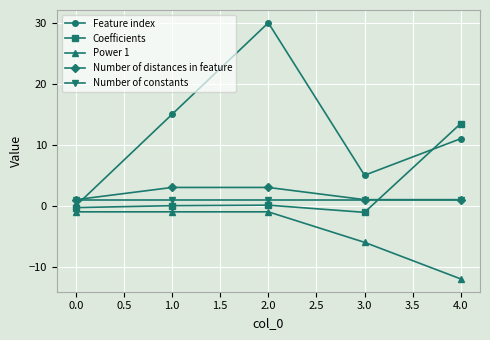

True or false: Number of distances in feature and Coefficients cross at least once.

True